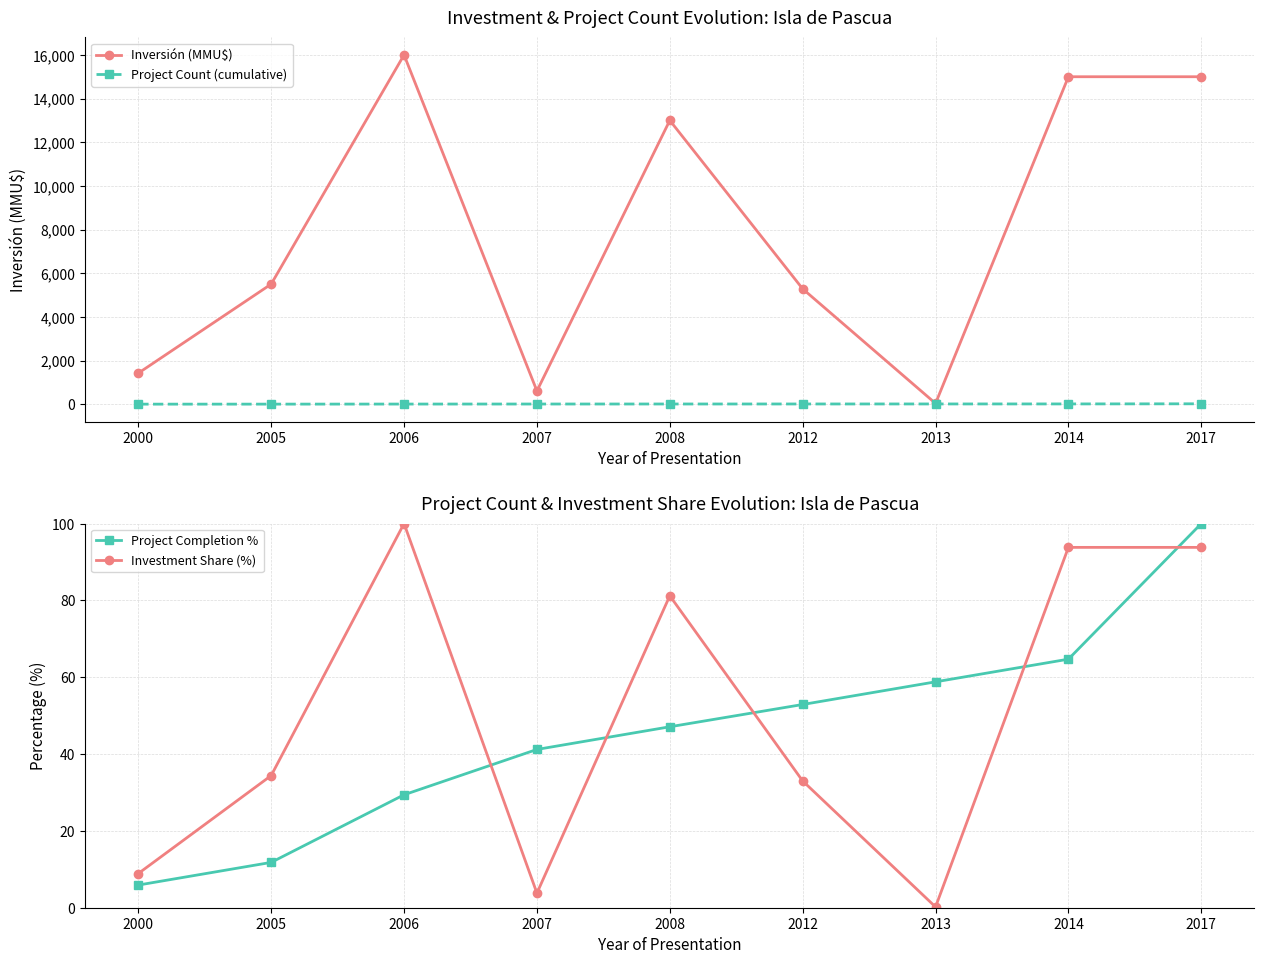

Which series has the largest total across all categories?

Inversión (MMU$)